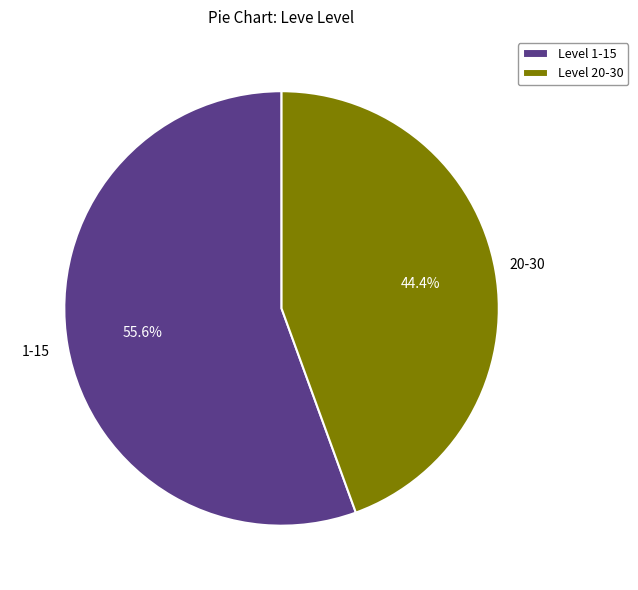

Which has a higher value, Level 20-30 or Level 1-15?

Level 1-15